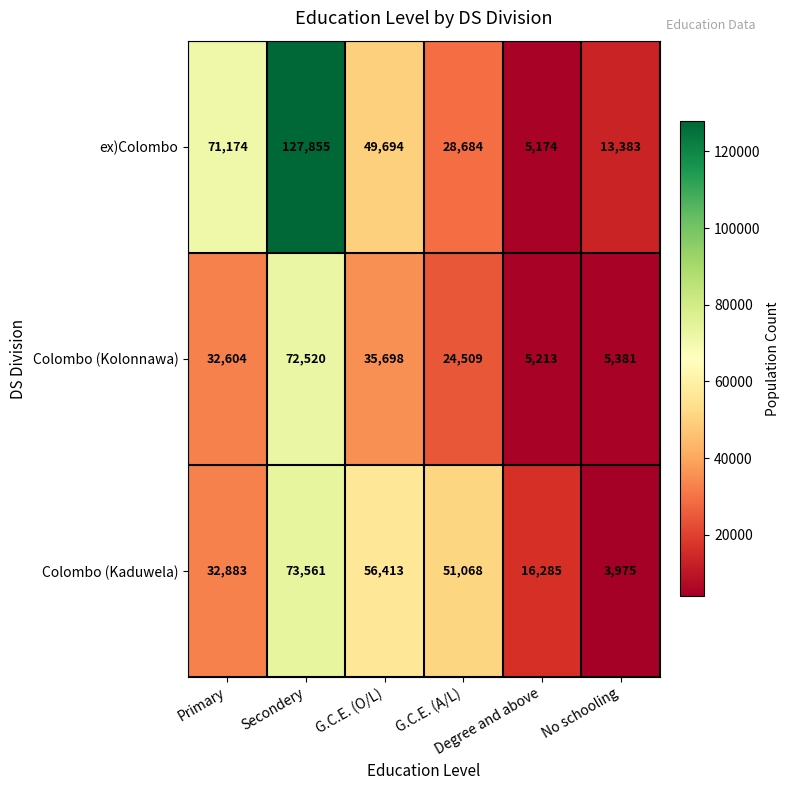

What is the highest value of the Colombo (Kaduwela) series?

73561